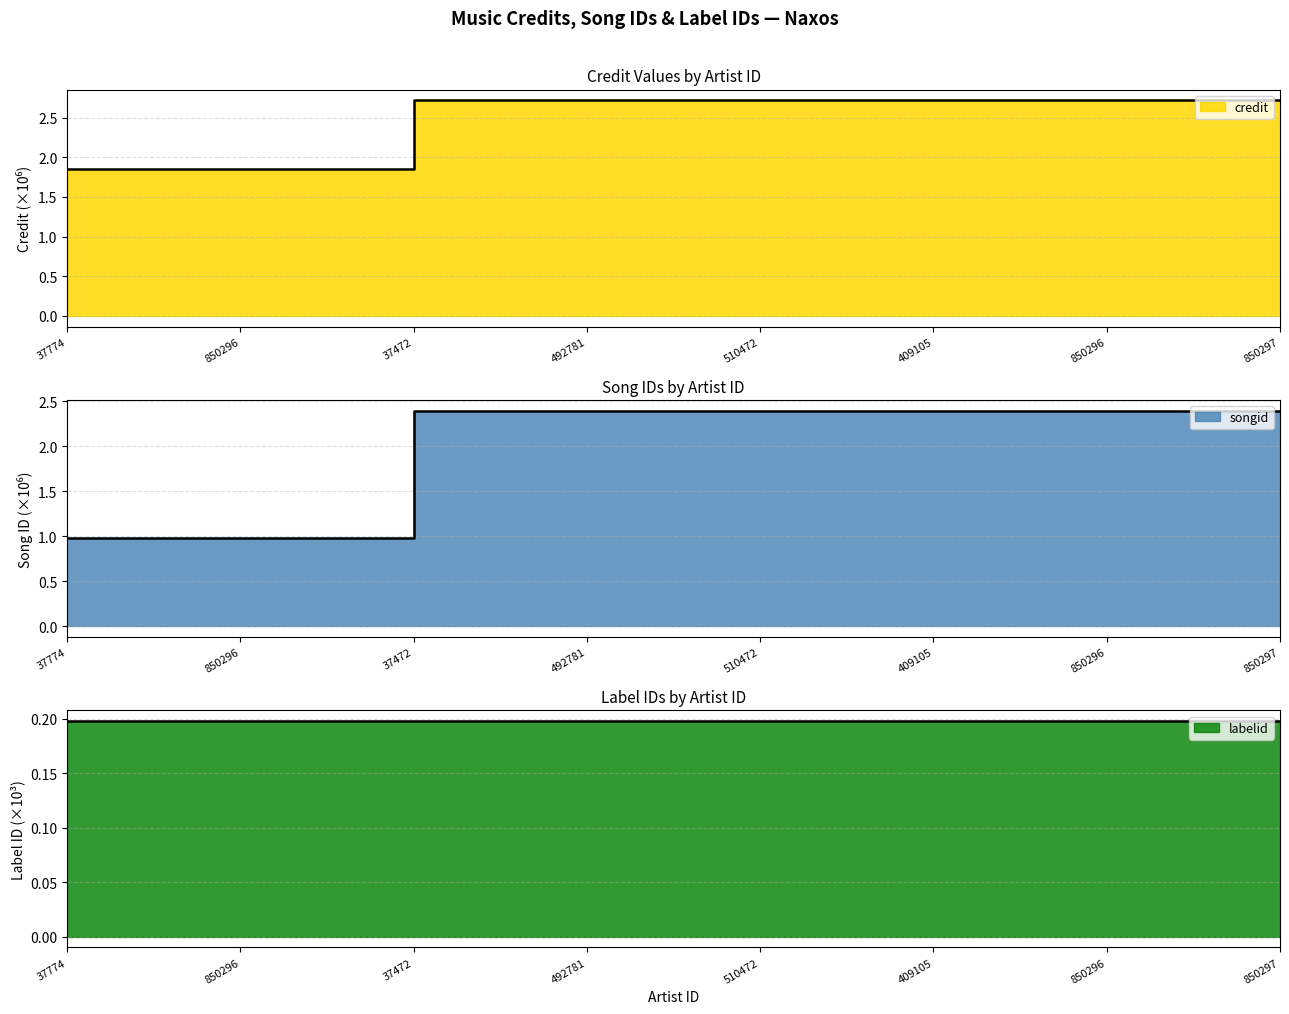

What is the average value of the songid series?

2.0